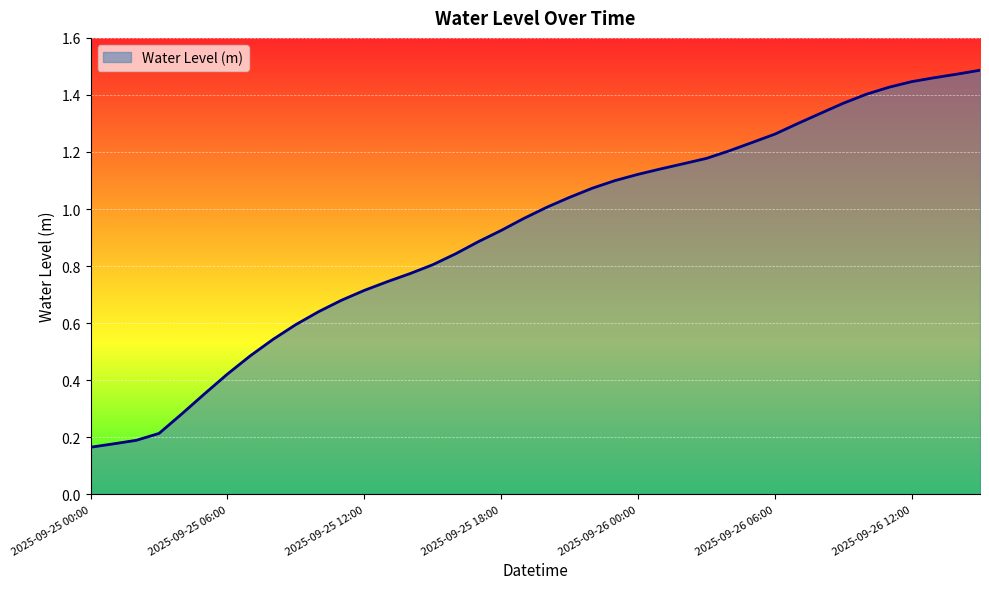

How many lines are shown in the chart?

1